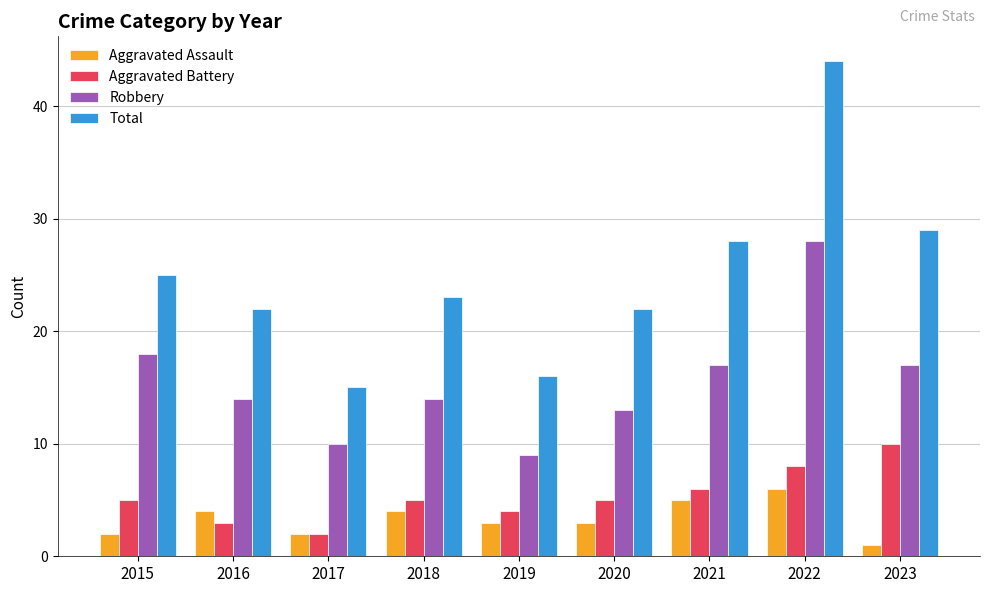

What is the sum of all Aggravated Assault values?

30